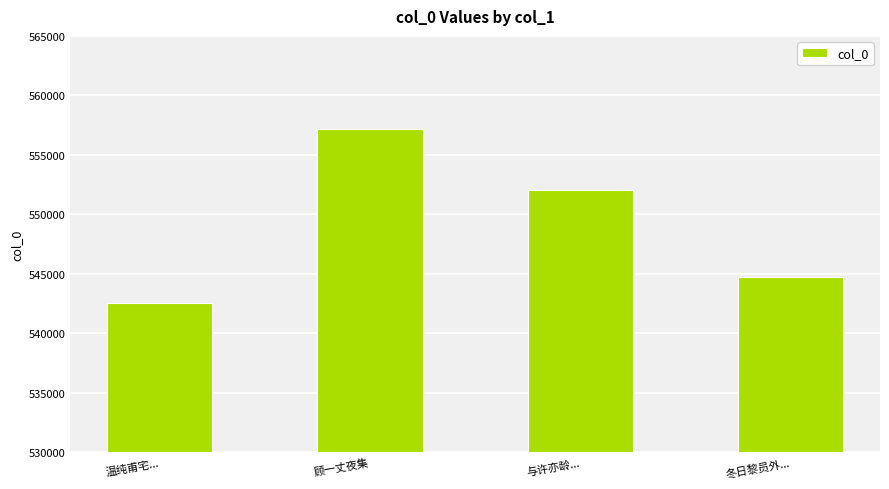

What position from the right is 冬日黎员外...?

1